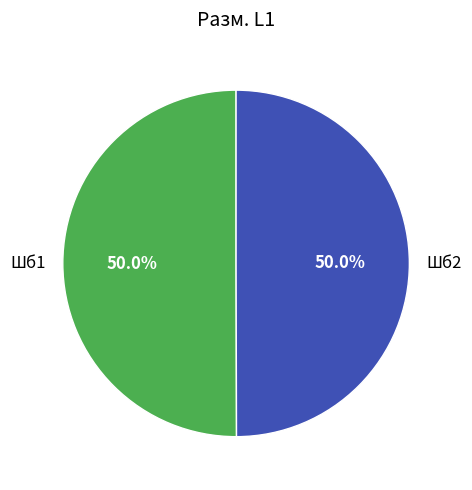

Do Шб1 and Шб2 together represent more than half of the pie?

Yes